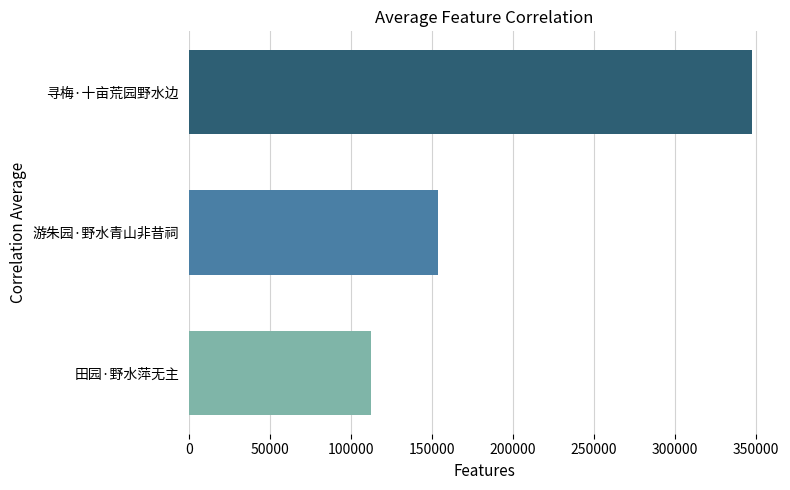

Reading bottom to top, what are all the values shown in this chart?

112686	153775	347354